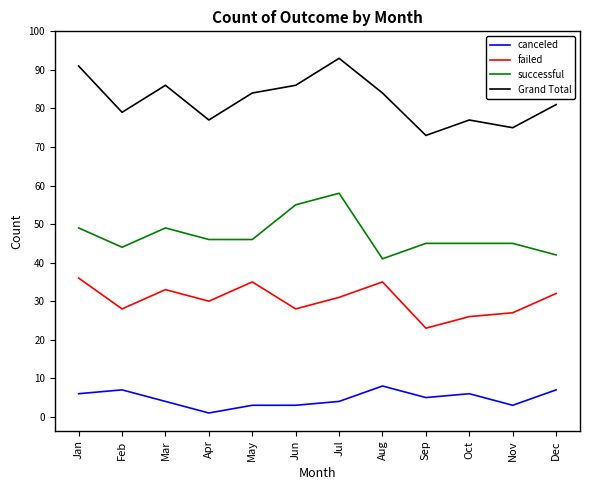

True or false: Grand Total has more than 1 interior local peaks.

True